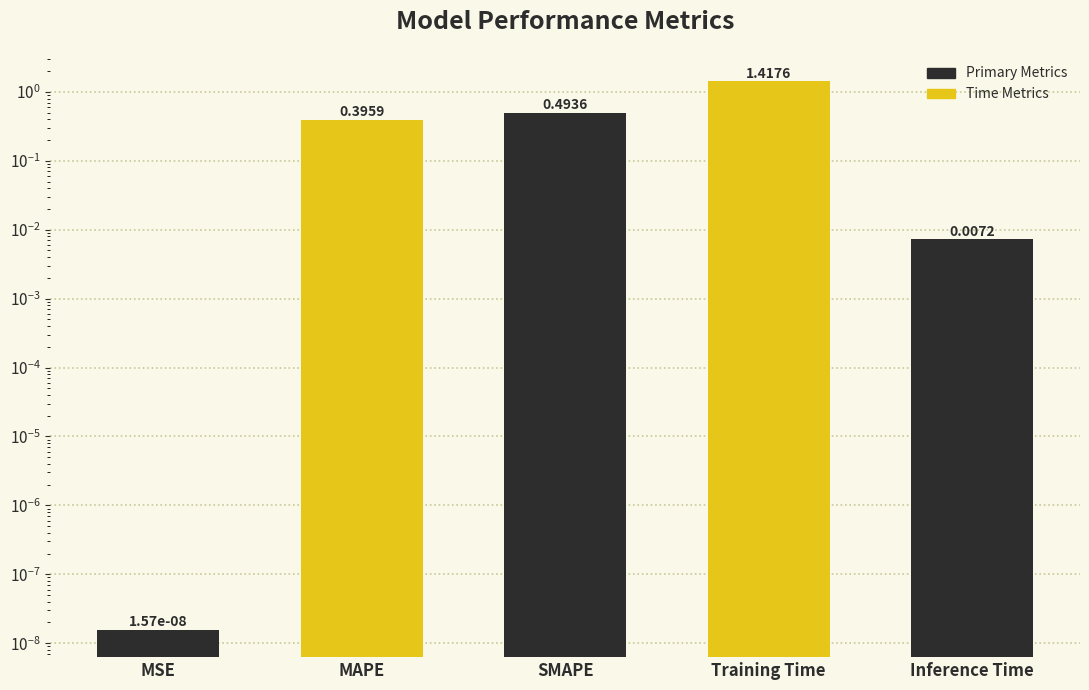

At which category does the chart reach its minimum across all series?

MSE